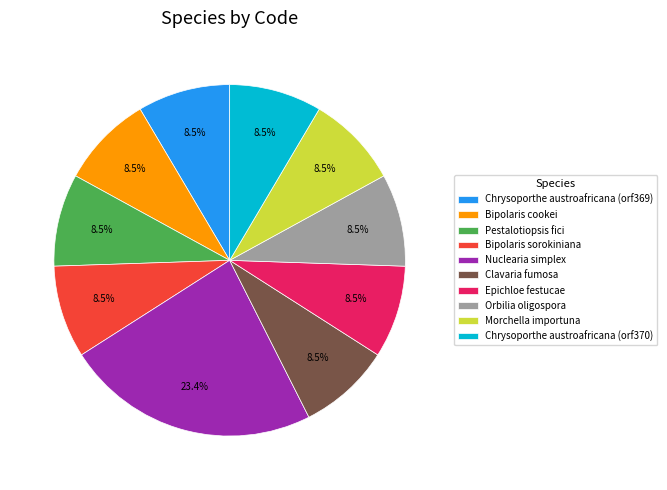

How much of the chart is everything except Orbilia oligospora?

91.5%